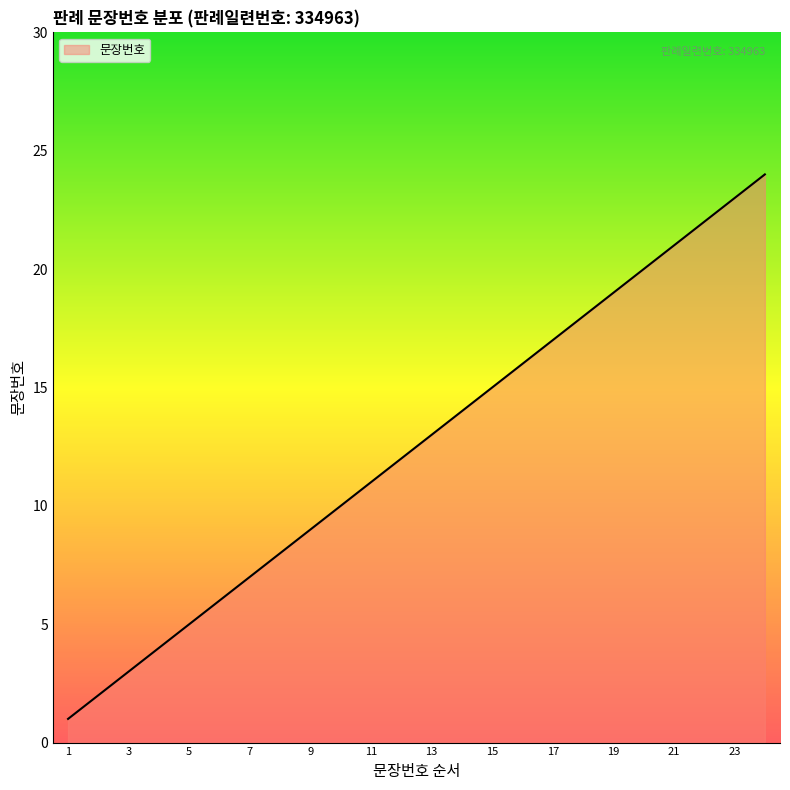

What is the difference between the maximum and minimum values?

23